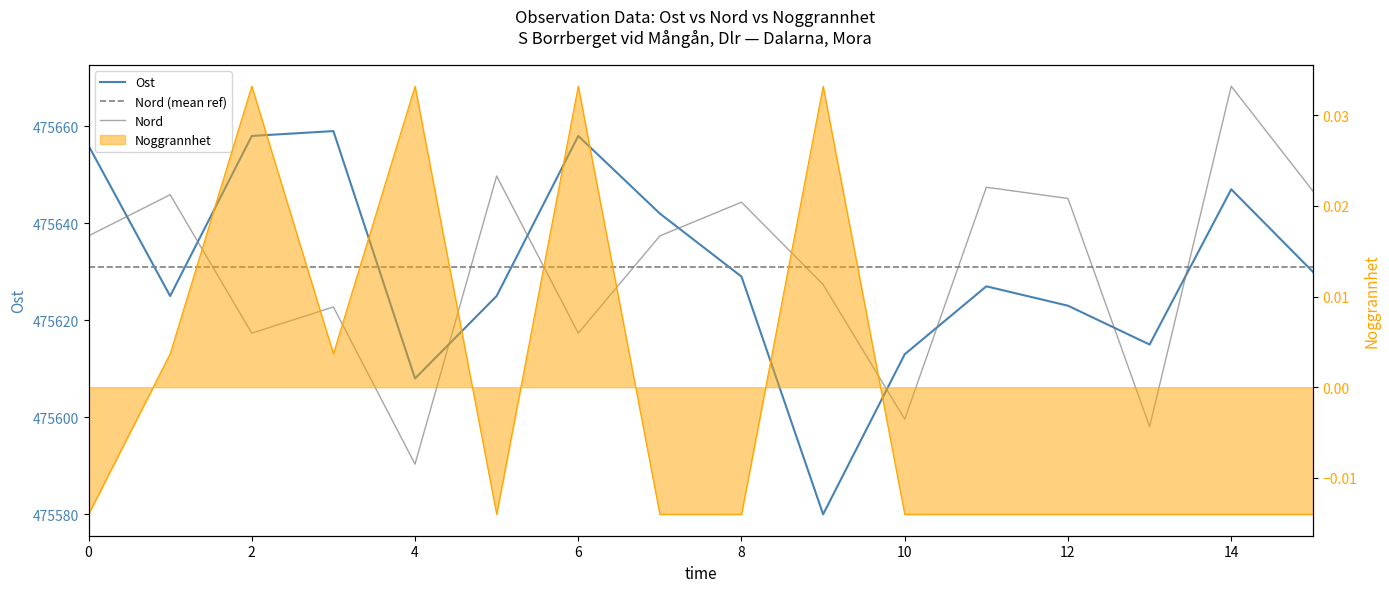

The Nord series shows 475627.4 at 2025-08-01. True or false?

True